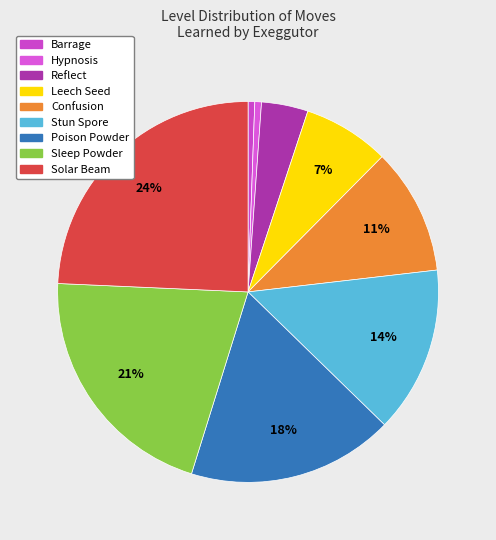

Is there any slice that represents more than half of the pie?

No